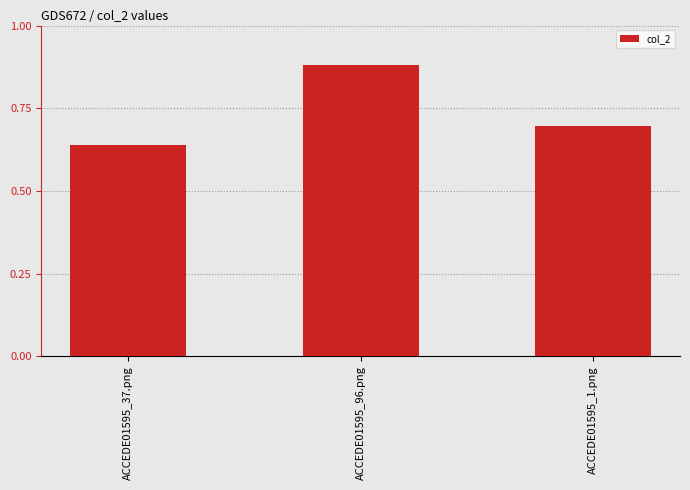

What is the difference between the maximum and minimum values?

0.2